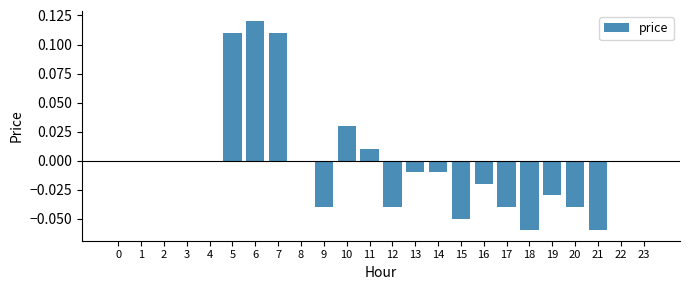

How many series are shown in this chart?

1